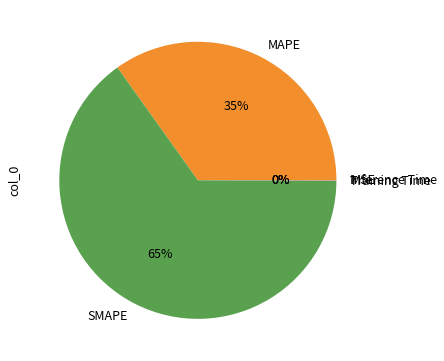

To the nearest percent, what is the average slice percentage?

20%